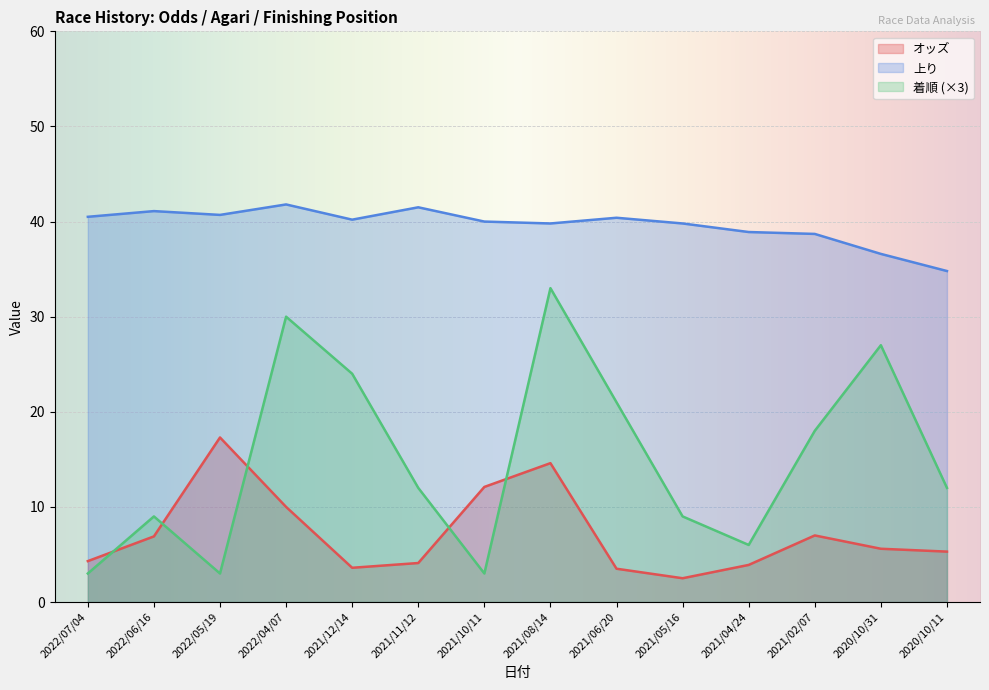

What is the difference between the maximum and second lowest values in the 着順 series?

30.0